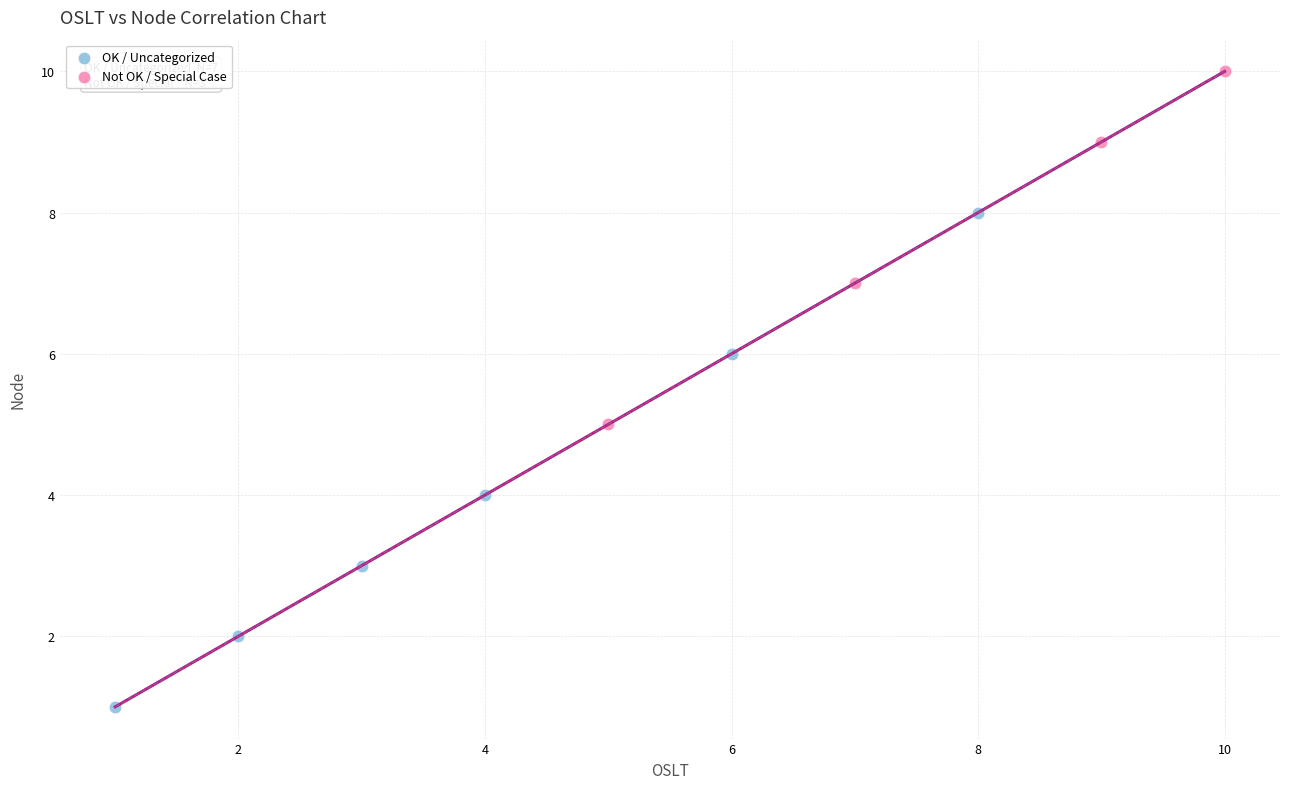

Which series has the widest spread of Y values?

OK / Uncategorized